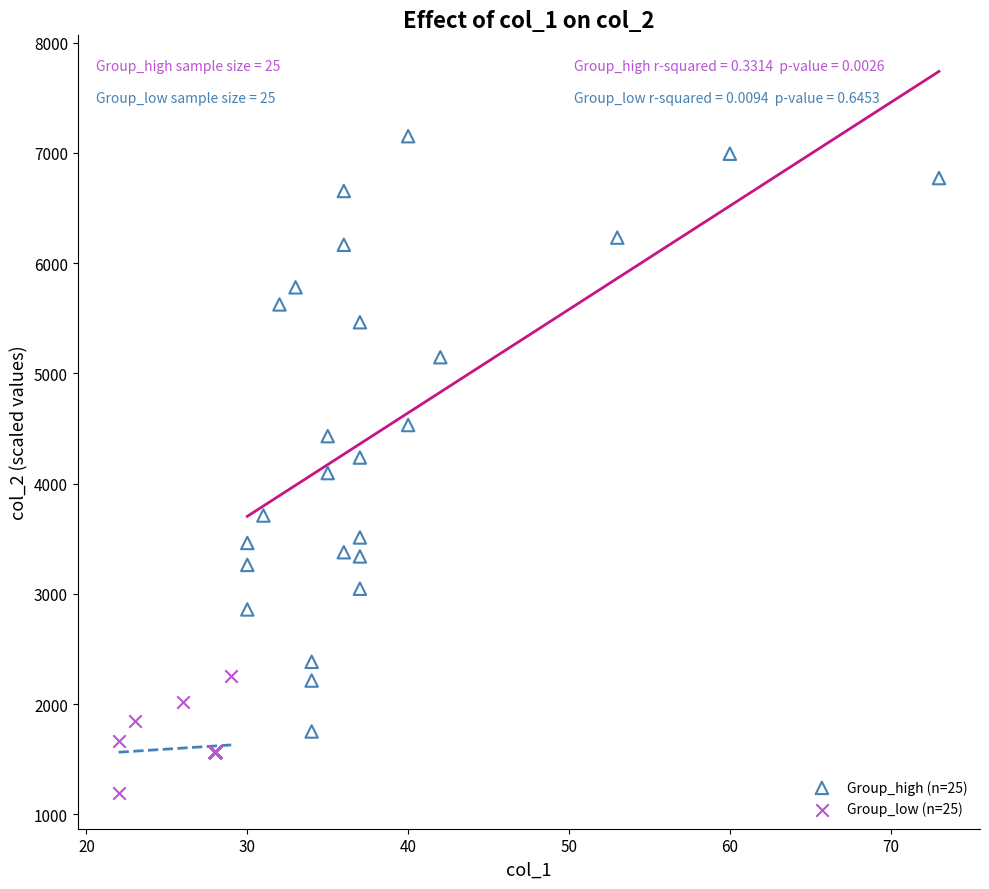

Which series has the widest spread of Y values?

Group_high (n=25)